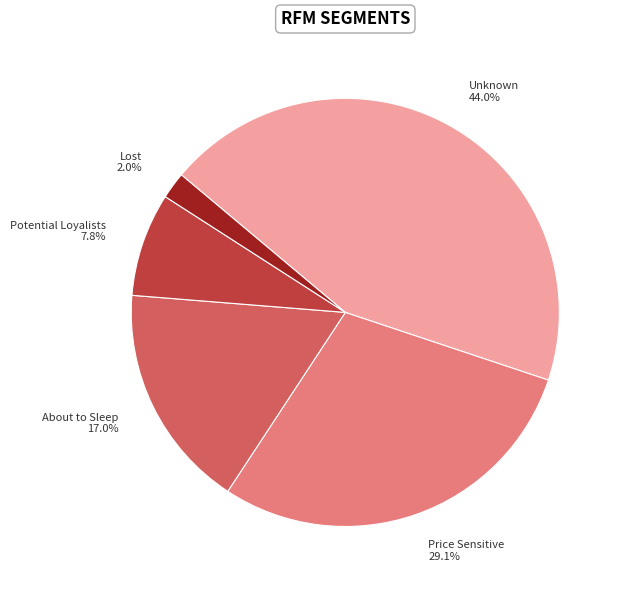

What percentage is the Unknown slice, to the nearest percent?

44%